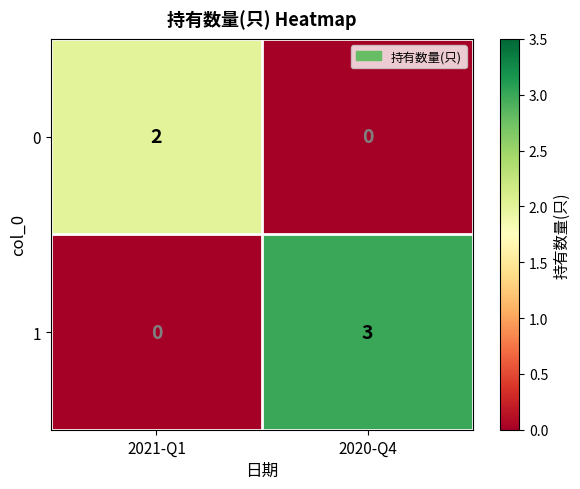

Reading left to right, list all the values displayed in this chart.

0: 2	0
1: 0	3